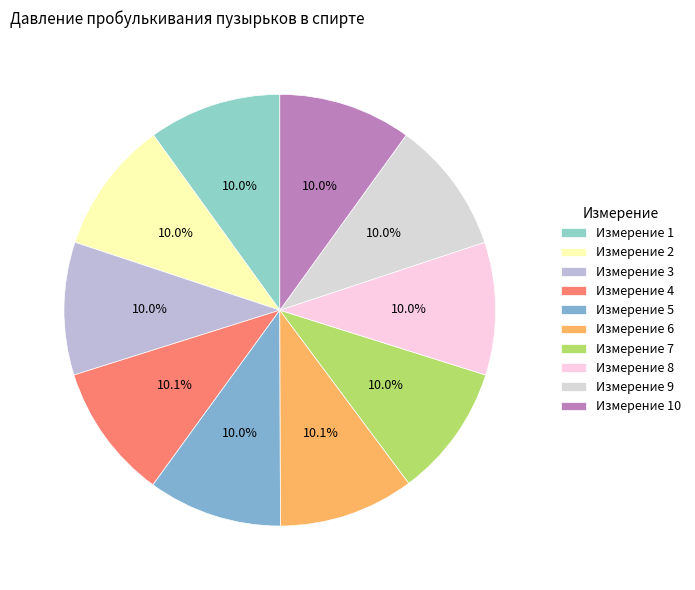

Count the number of slices in the pie.

10